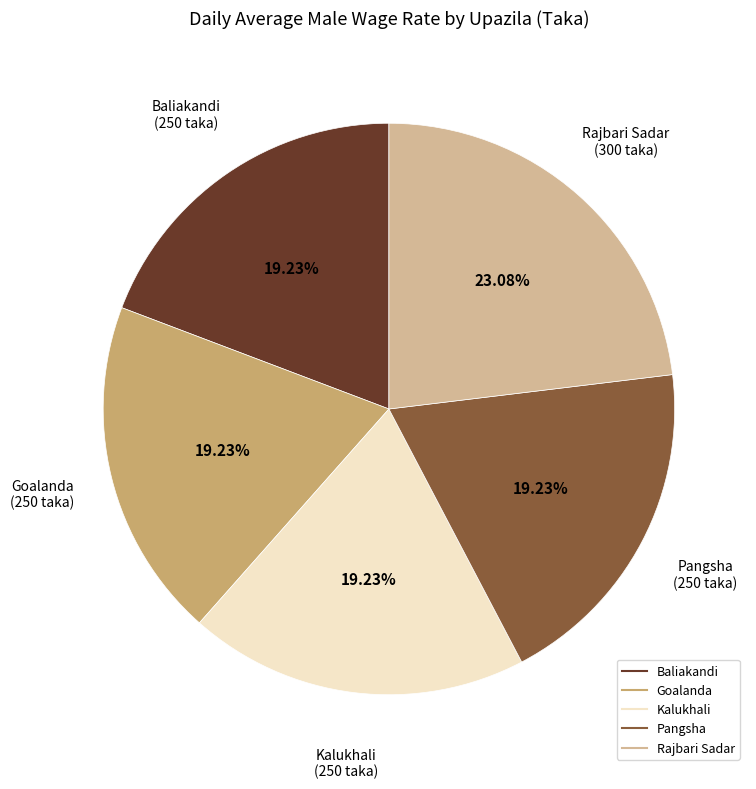

To the nearest percent, what is the average slice percentage?

20%